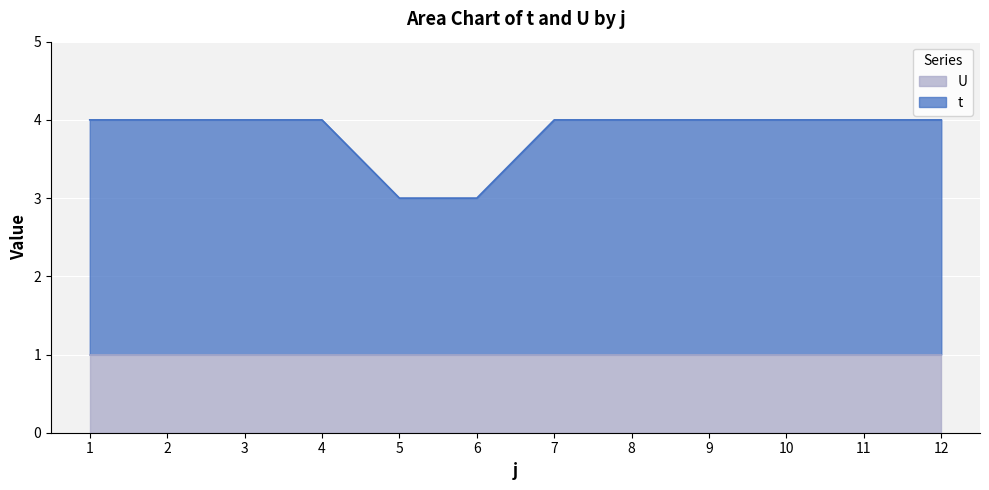

What is the change in value from 5 to 7?

+1